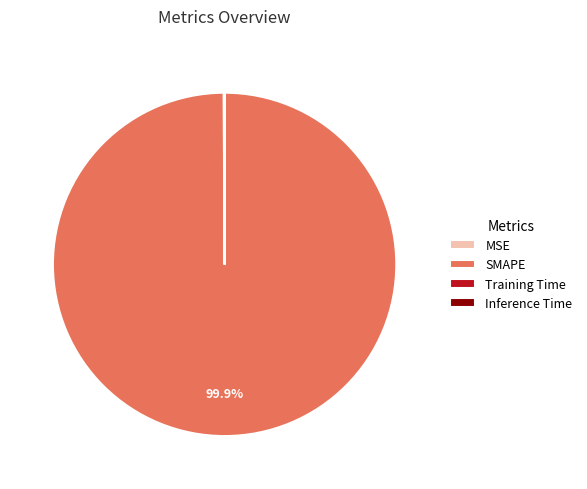

To the nearest percent, what is the average slice percentage?

25%